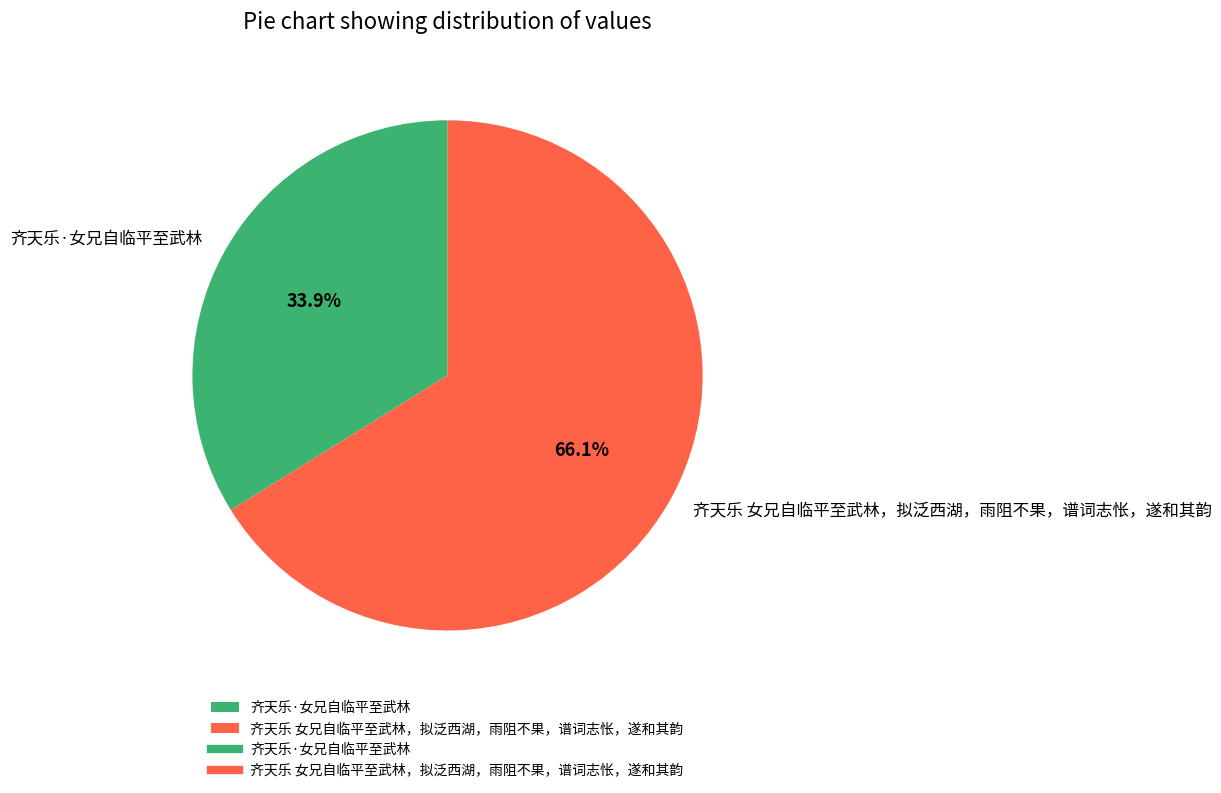

How many slices are in this pie chart?

2